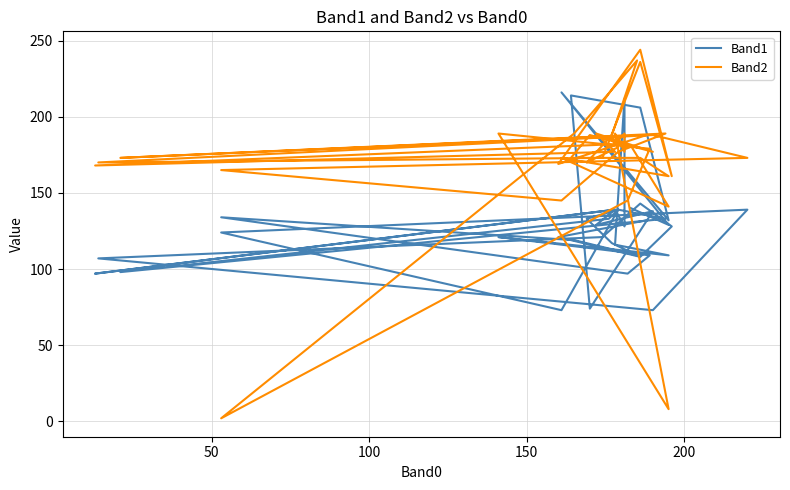

List the series in order of their peak value, lowest first.

Band1, Band2